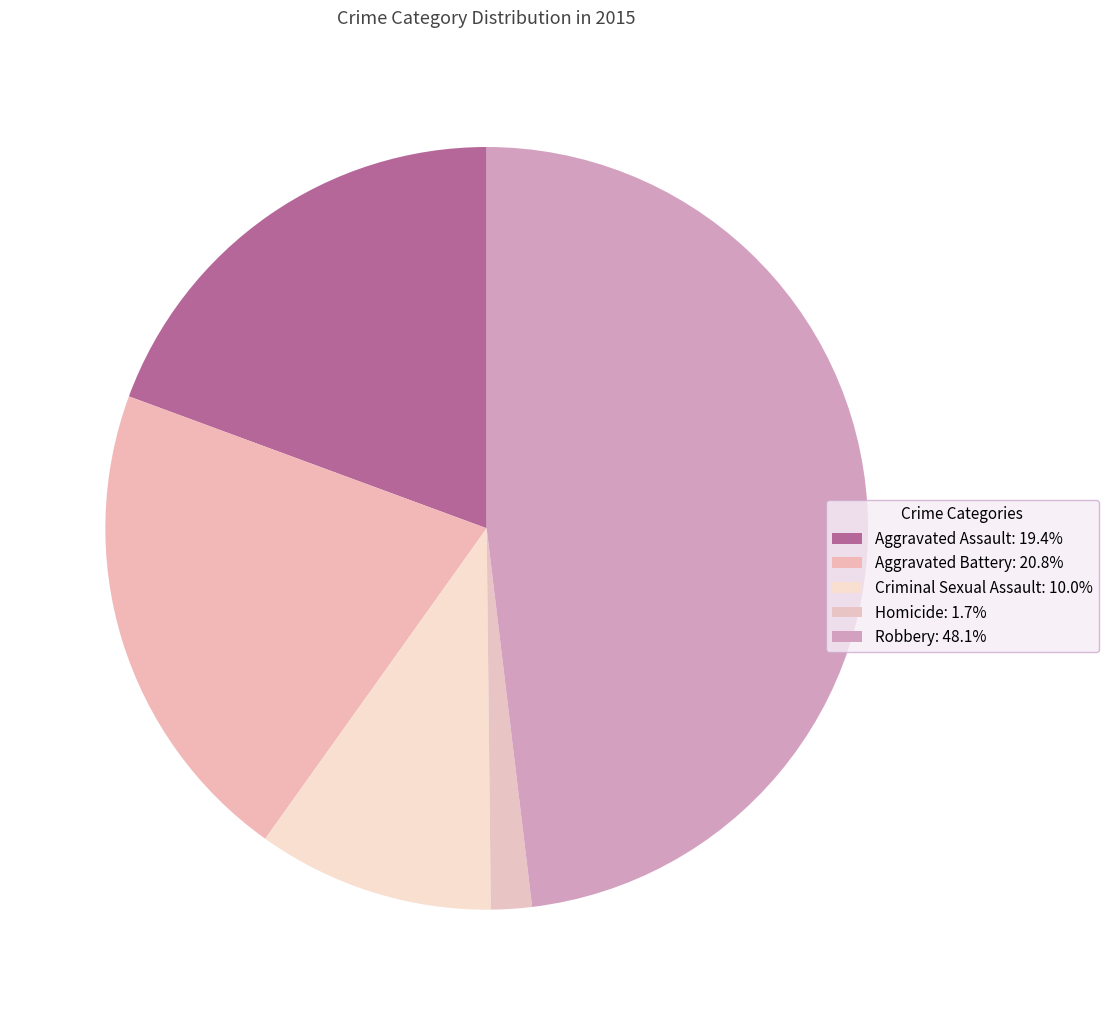

How many segments does this pie chart have?

5